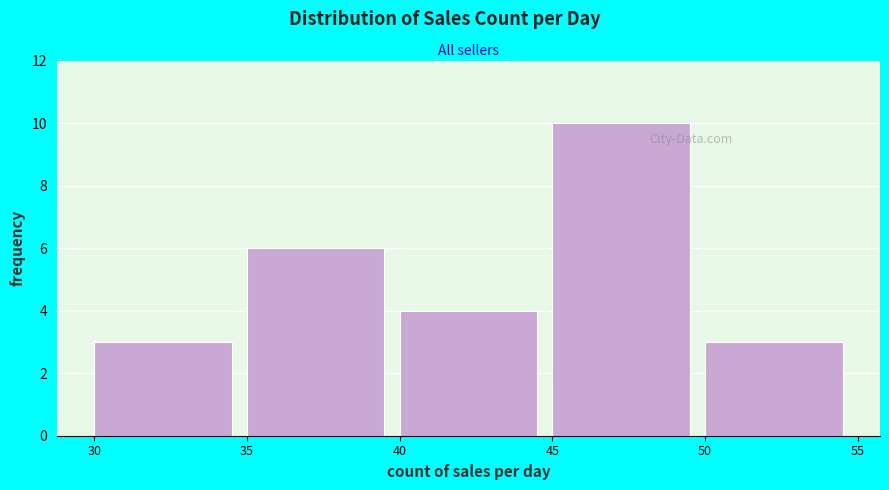

Which range on the x-axis has the tallest bar?

45 to 50